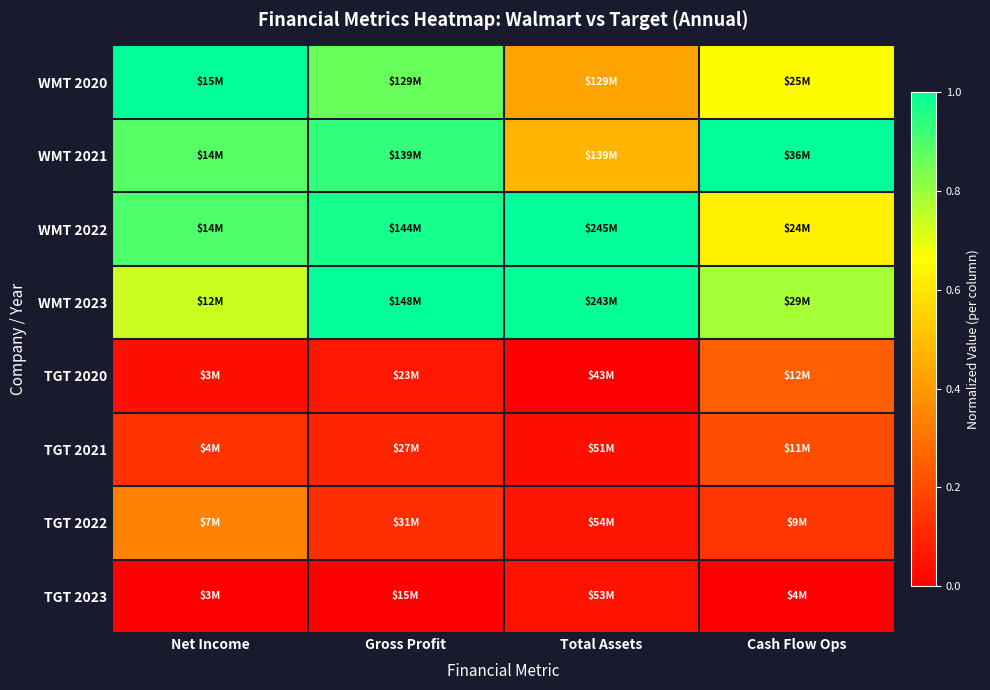

What is the difference between the highest and lowest values at Gross Profit?

1.0